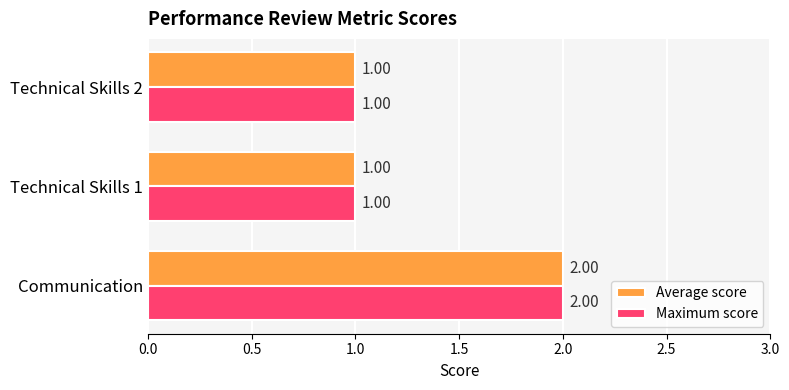

What is the sum of the Average score values at Technical Skills 2 and Communication?

3